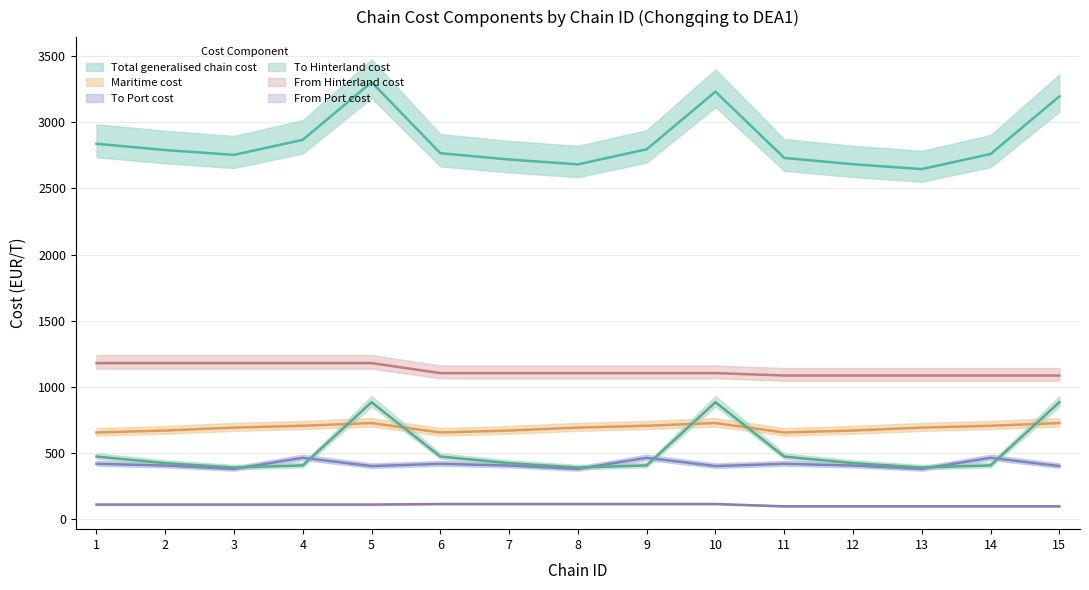

What is the sum of the From Hinterland cost values at 10 and 2?

2283.5